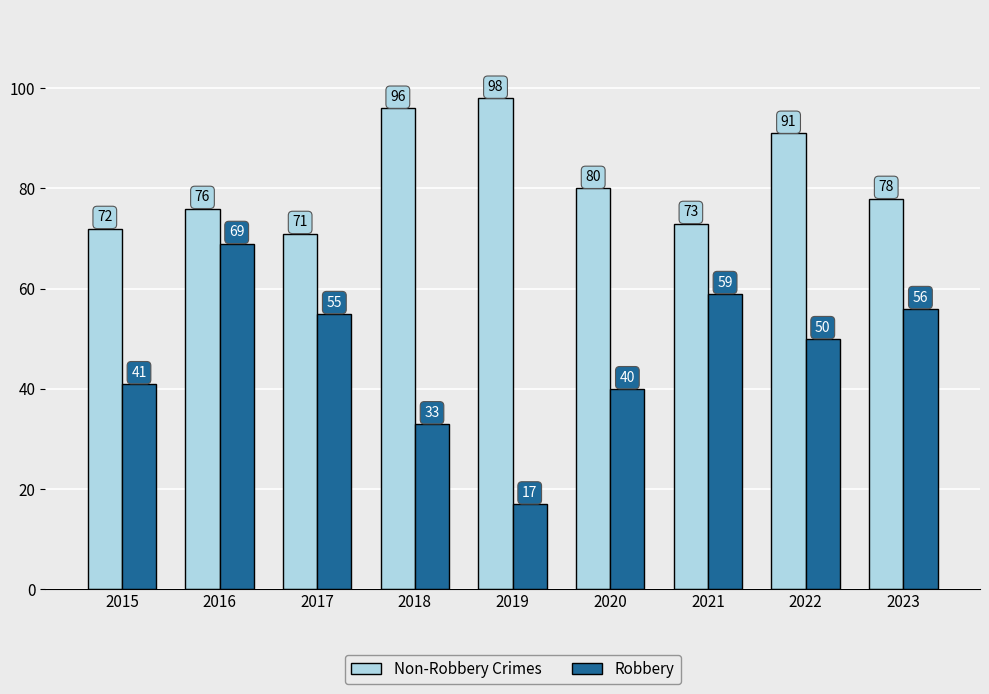

At 2019, list the series in order from largest to smallest.

Non-Robbery Crimes, Robbery